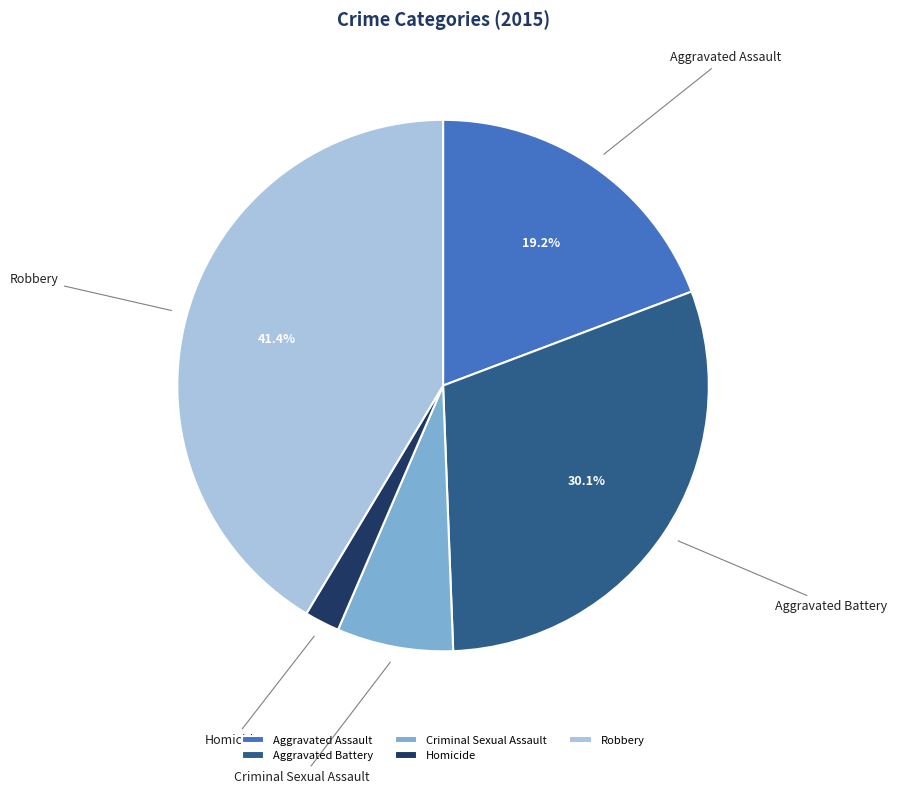

Count the number of slices in the pie.

5